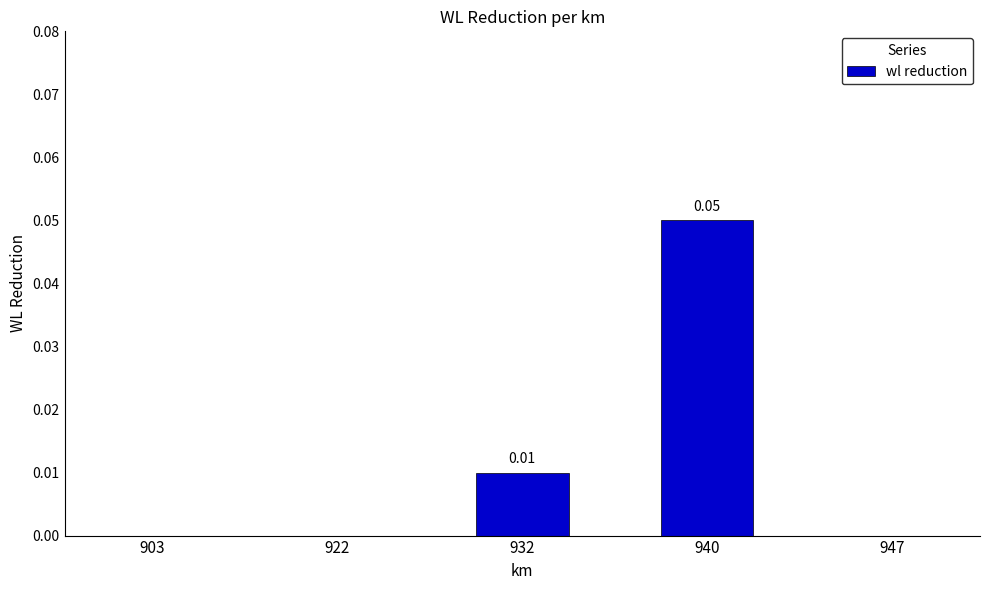

Between 922 and 932, which is larger?

932